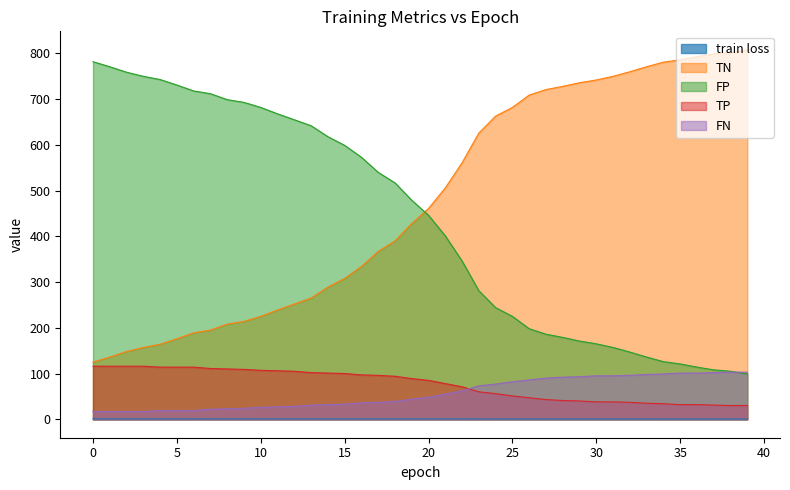

Count the train loss values in the range 0 to 1.

40